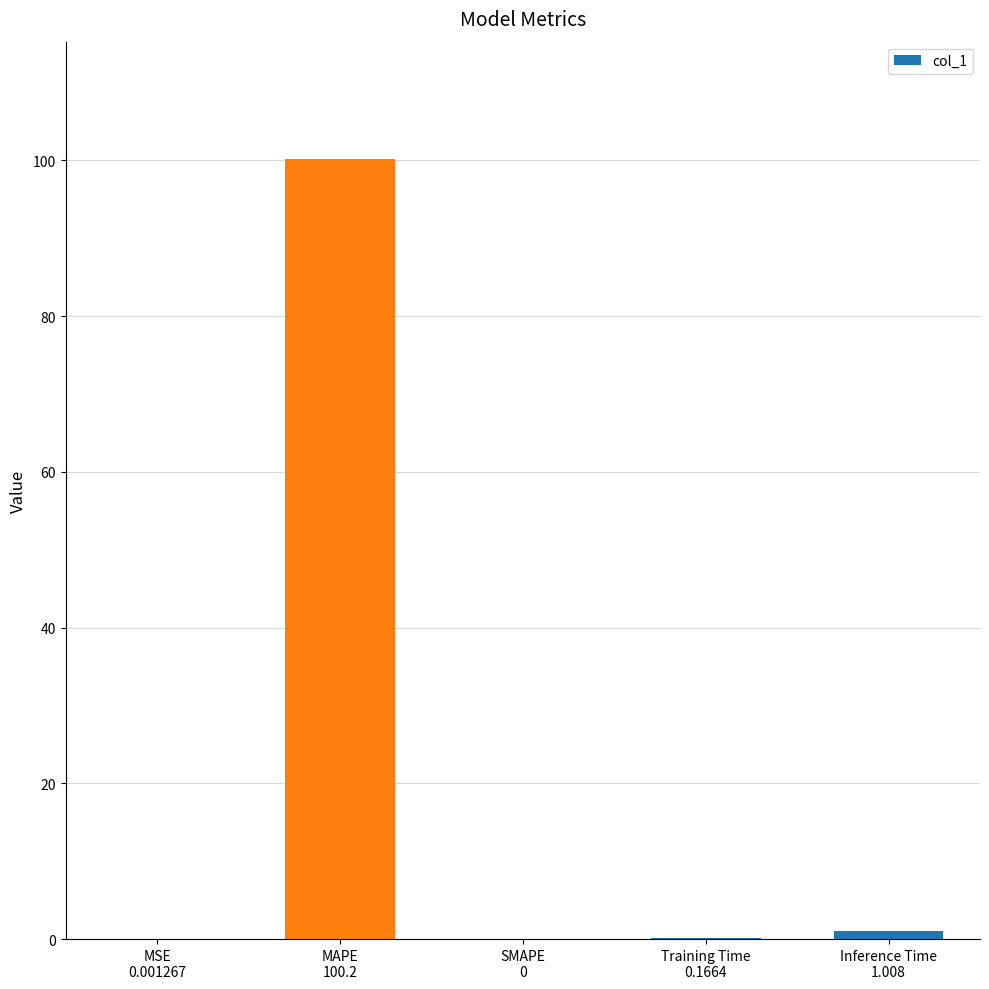

What is the sum of all values?

101.4